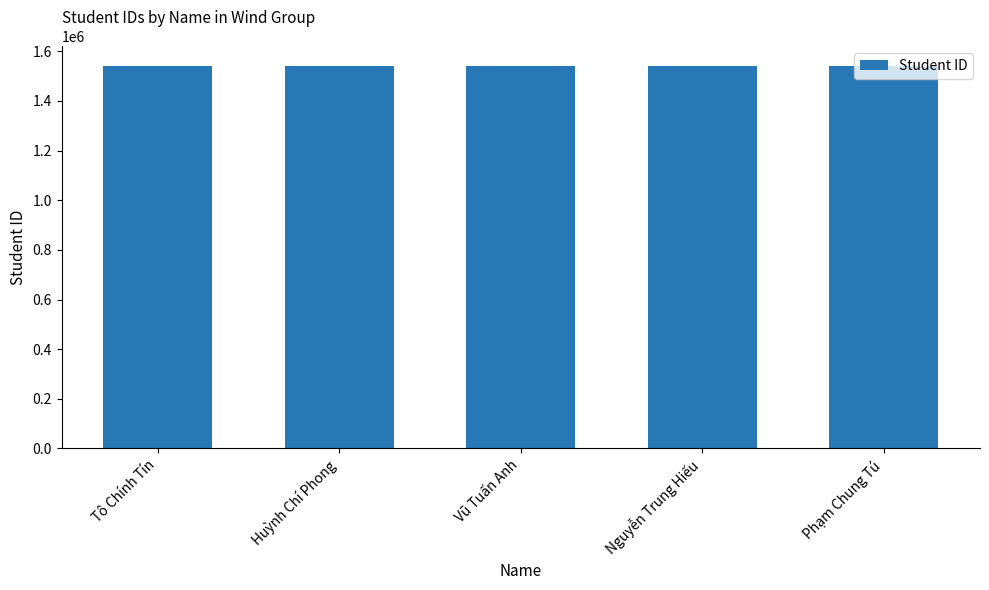

The value at Phạm Chung Tú is 2691955. True or false?

False